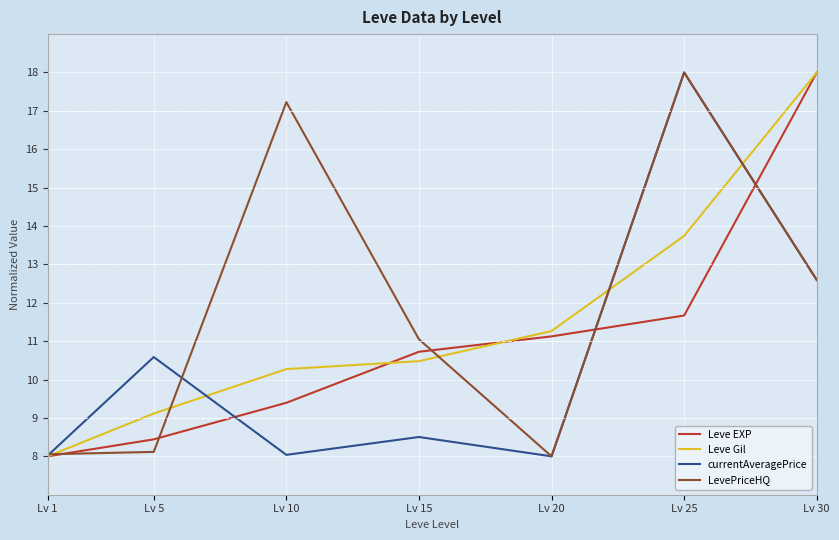

At how many categories does at least one series exceed 12?

3